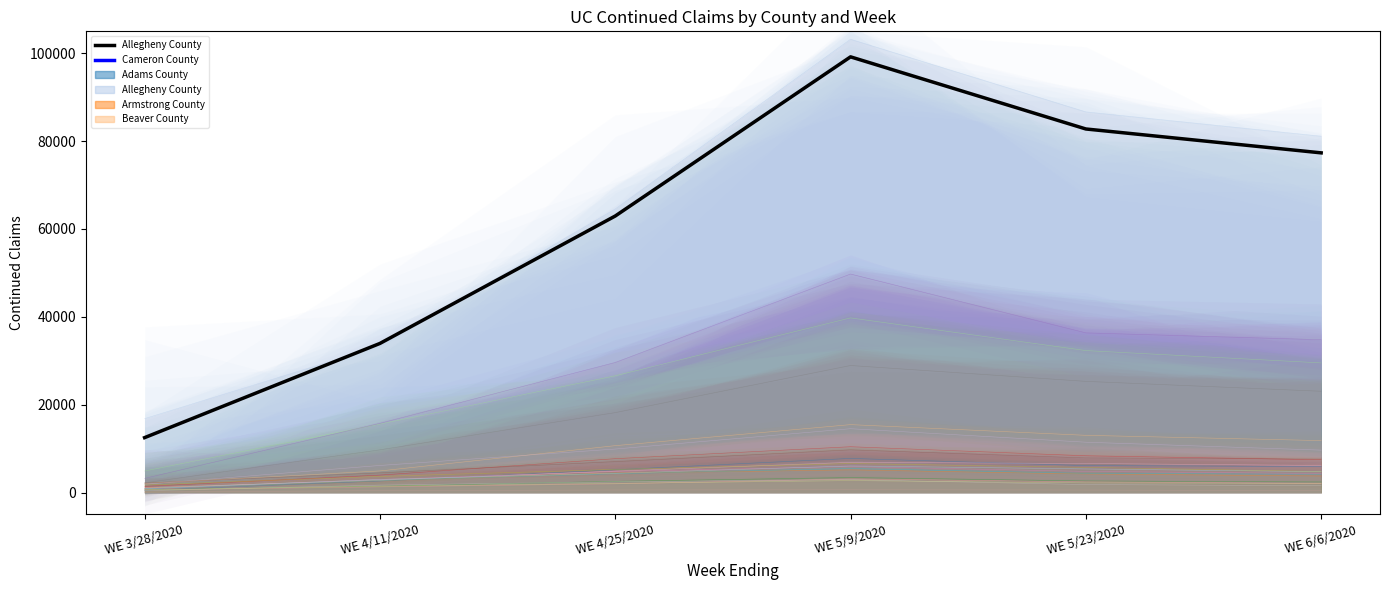

Which series has the largest total across all categories?

Allegheny County (max)